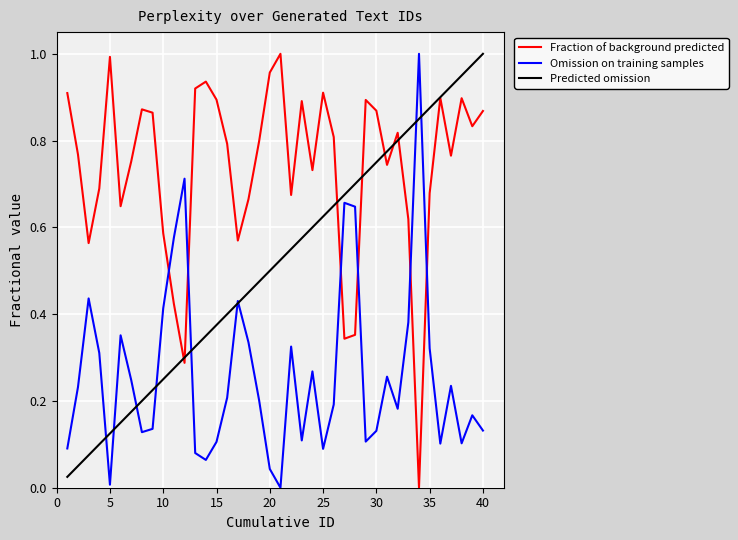

True or false: Fraction of background predicted has more than 2 interior local peaks.

True